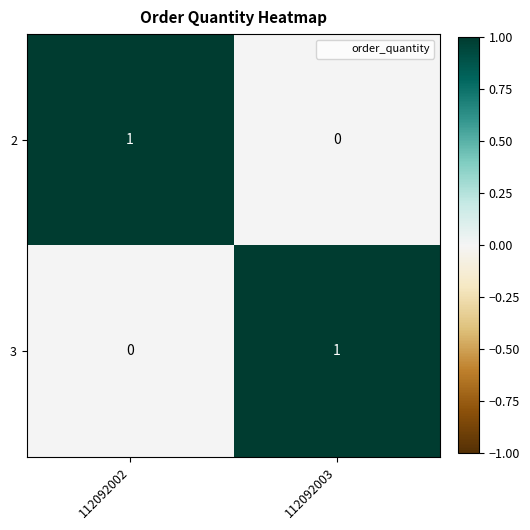

Where is 3 nearest to the value 0?

112092002